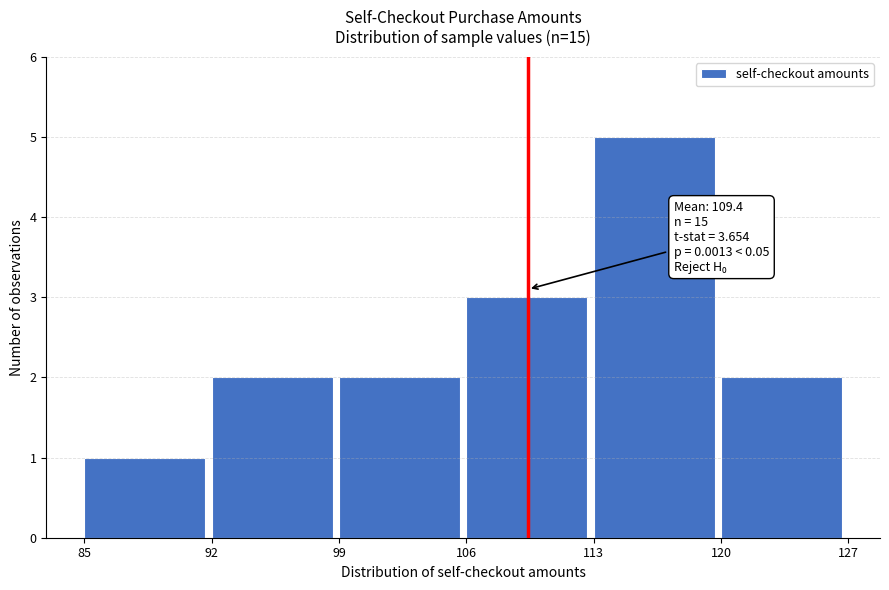

Over which range of the x-axis is the bar tallest?

113 to 120